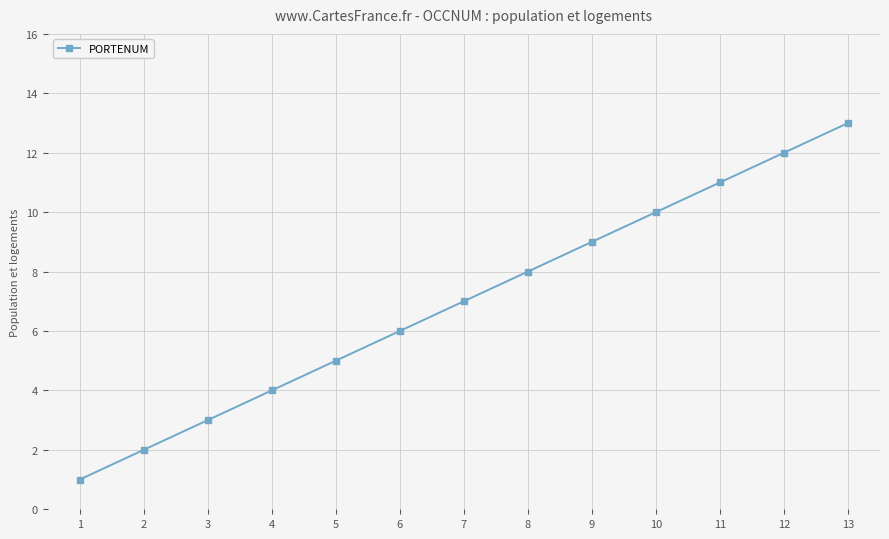

Which has a higher value, 5 or 8?

8